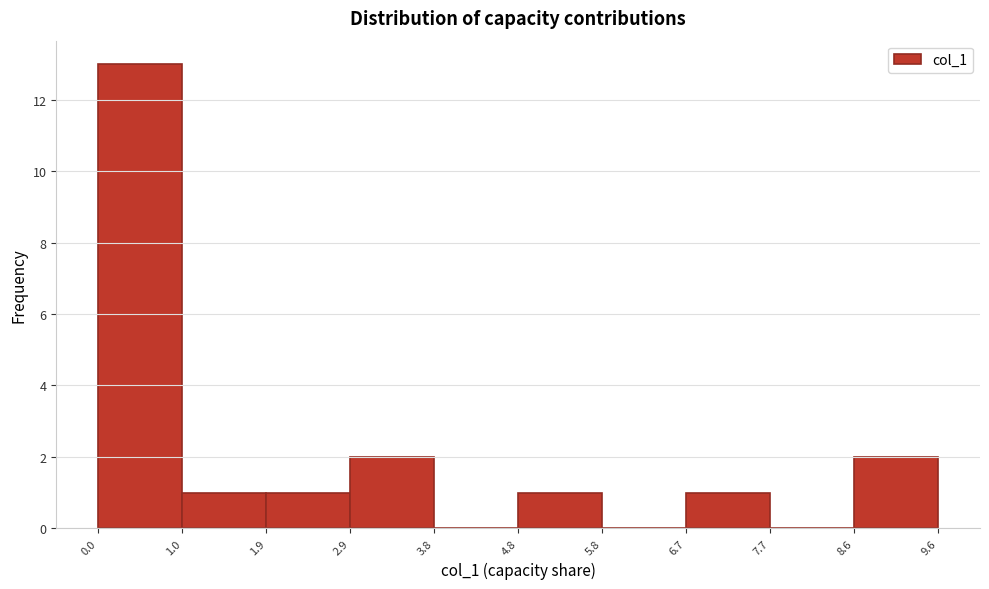

Which range on the x-axis has the tallest bar?

0.0 to 1.0